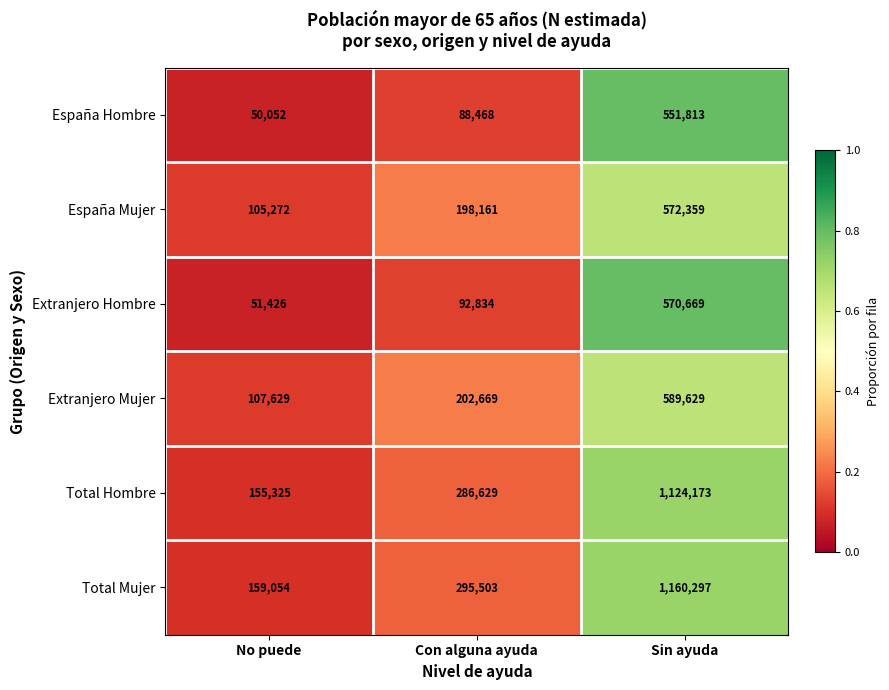

What is the total value across all series at No puede?

628758